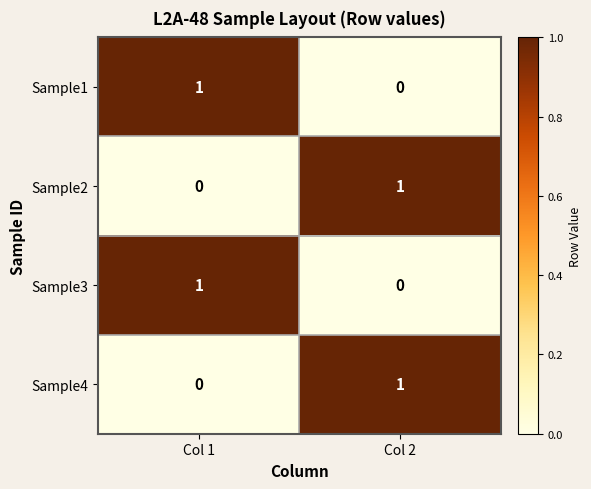

Where is Sample4 nearest to the value 0?

Col 1